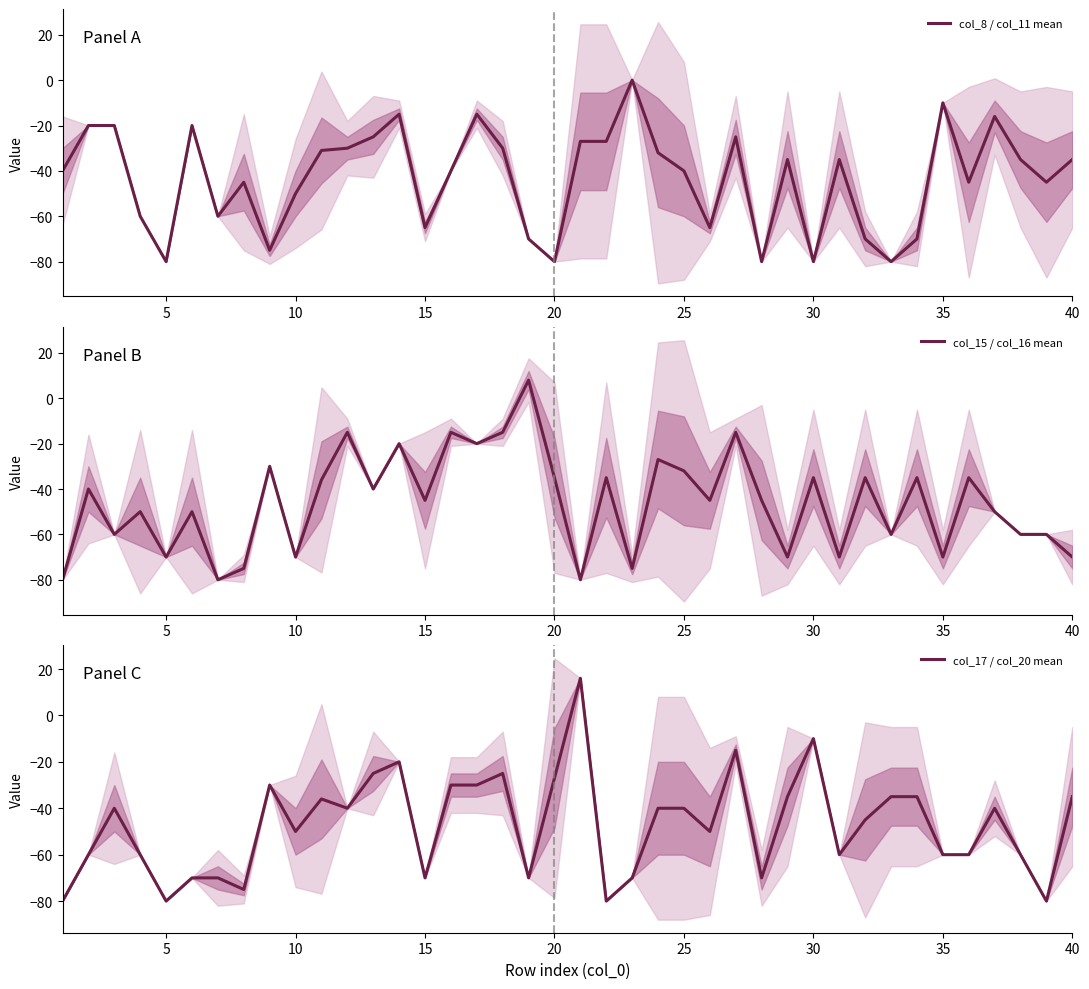

In col_8 / col_11 mean, how many points are higher than both neighbors (excluding endpoints)?

10